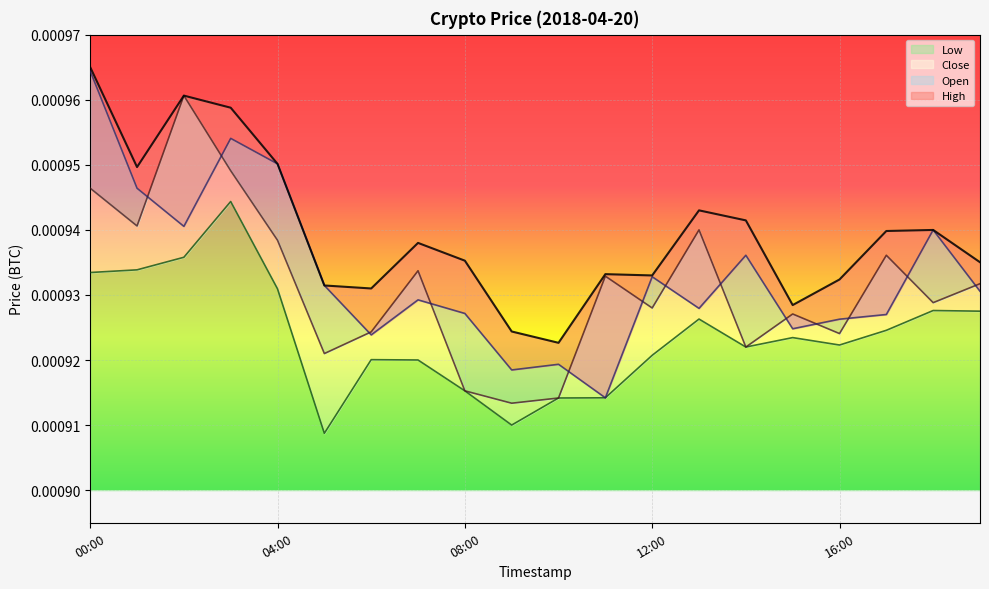

True or false: Low has more than 2 points higher than both neighbors.

True